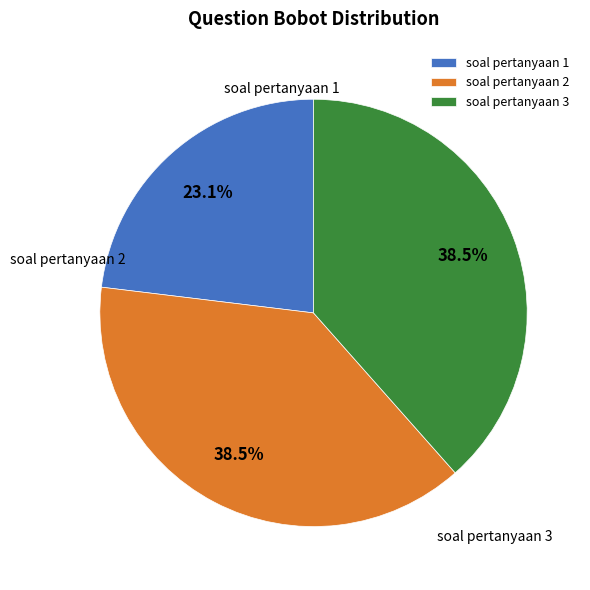

Which slice is the smallest?

soal pertanyaan 1